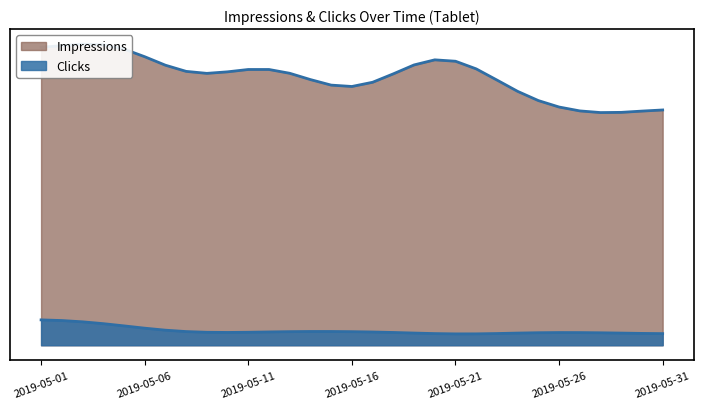

Count the Clicks values in the range 2 to 5.

22